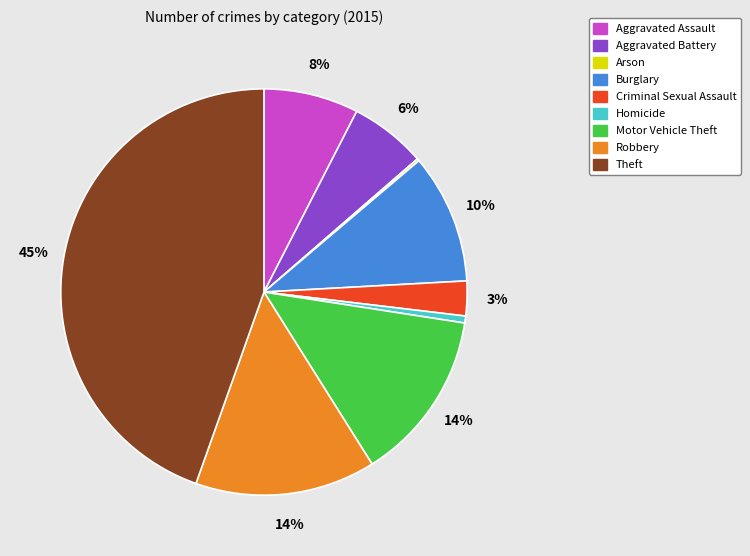

Is there a majority slice in this chart?

No